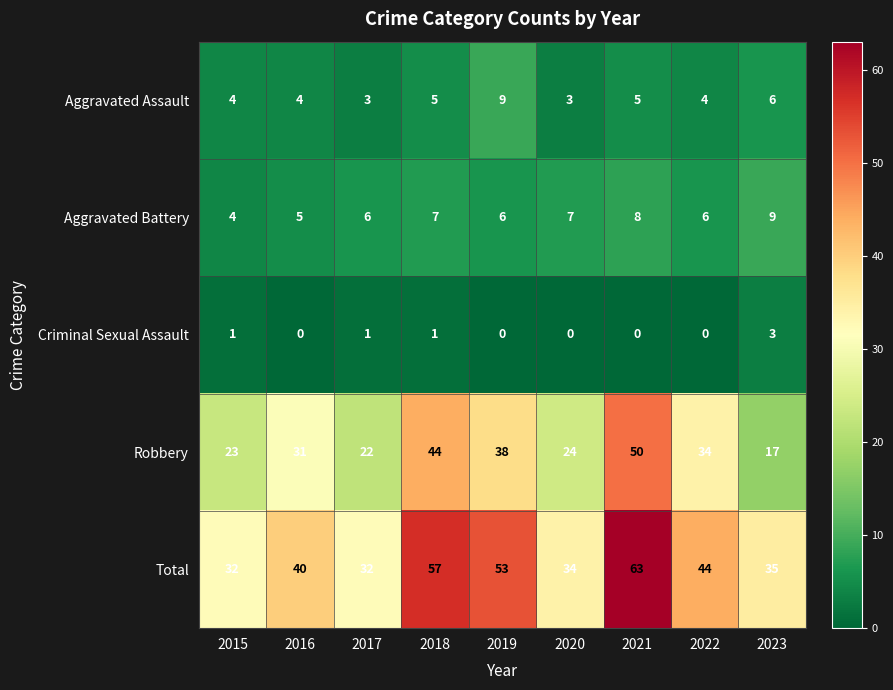

What is the difference between the second highest and second lowest values in the Total series?

25